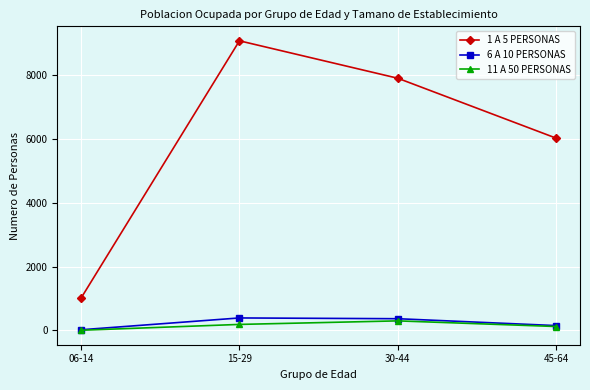

Which series has the widest spread of values?

1 A 5 PERSONAS